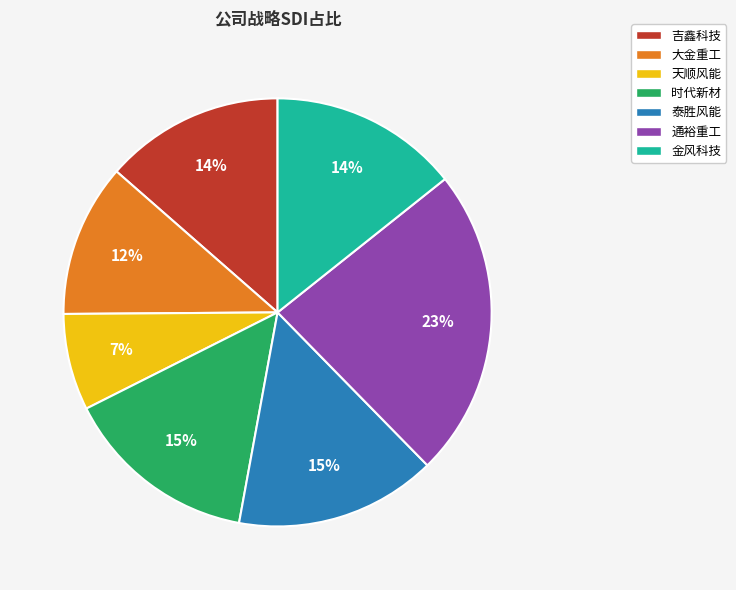

To the nearest percent, what portion does 天顺风能 represent?

7%